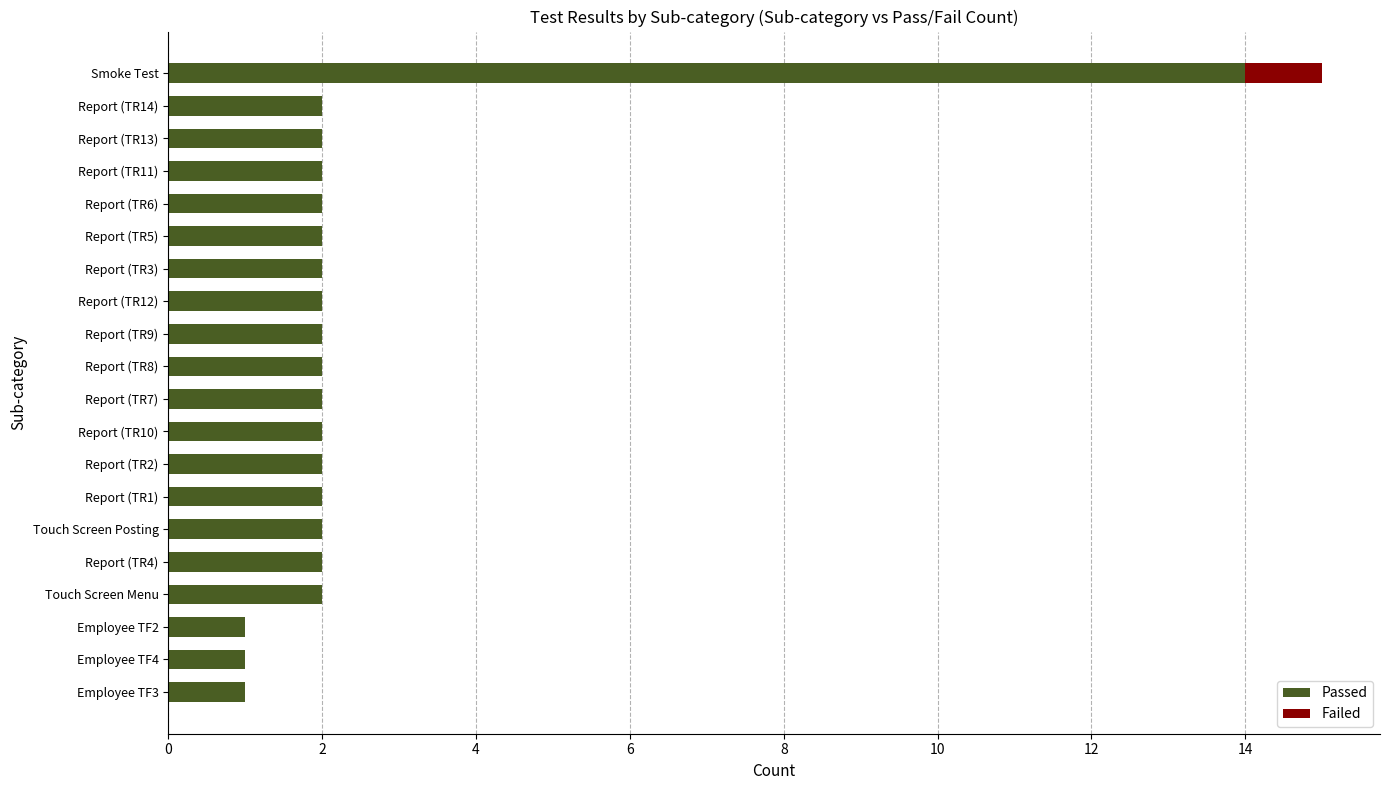

What is the approximate value of Passed at Smoke Test, to the nearest 10?

10